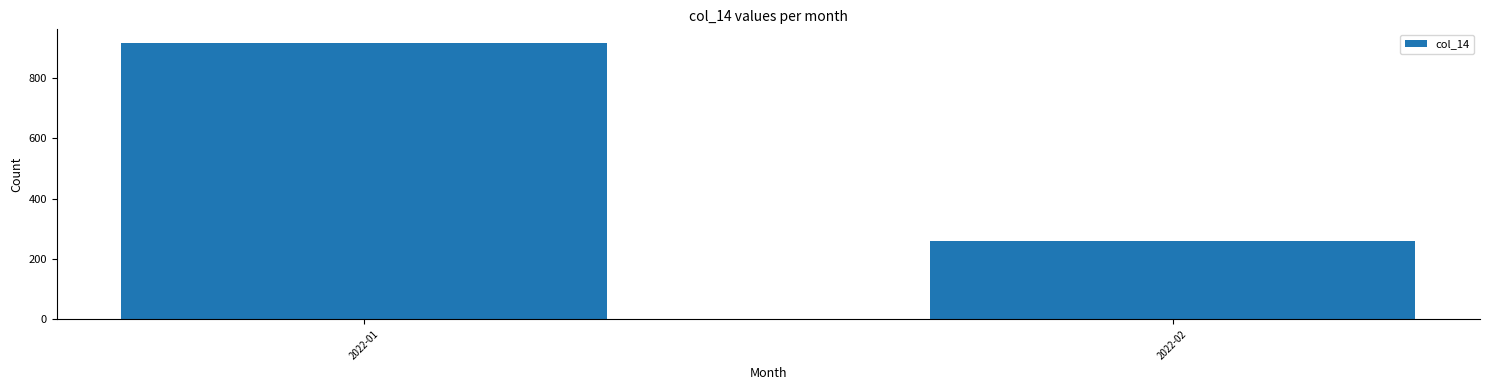

What is the ratio of the value at 2022-02 to the value at 2022-01?

0.3